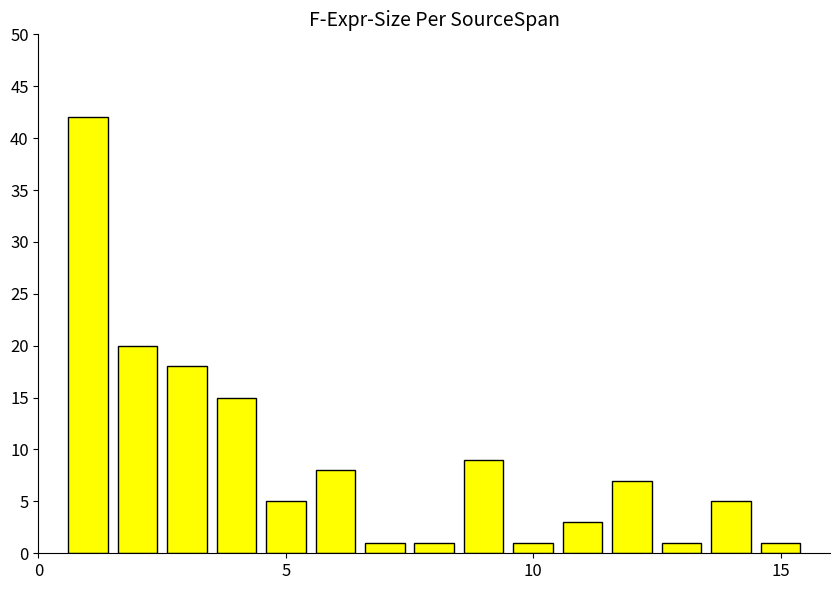

What is the average value?

9